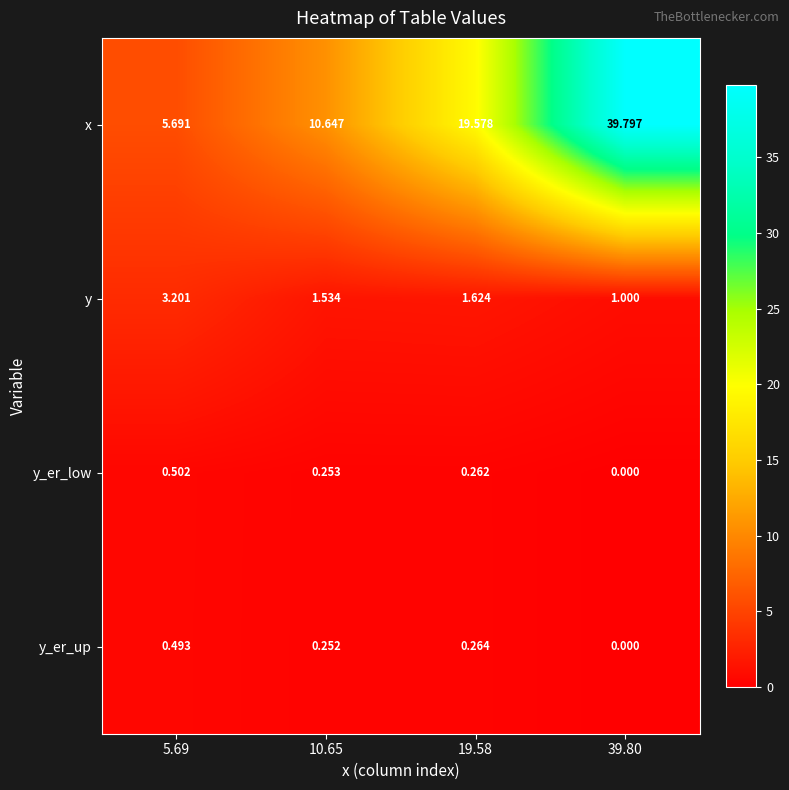

At 19.58, list the series in order from smallest to largest.

y_er_low, y_er_up, y, x